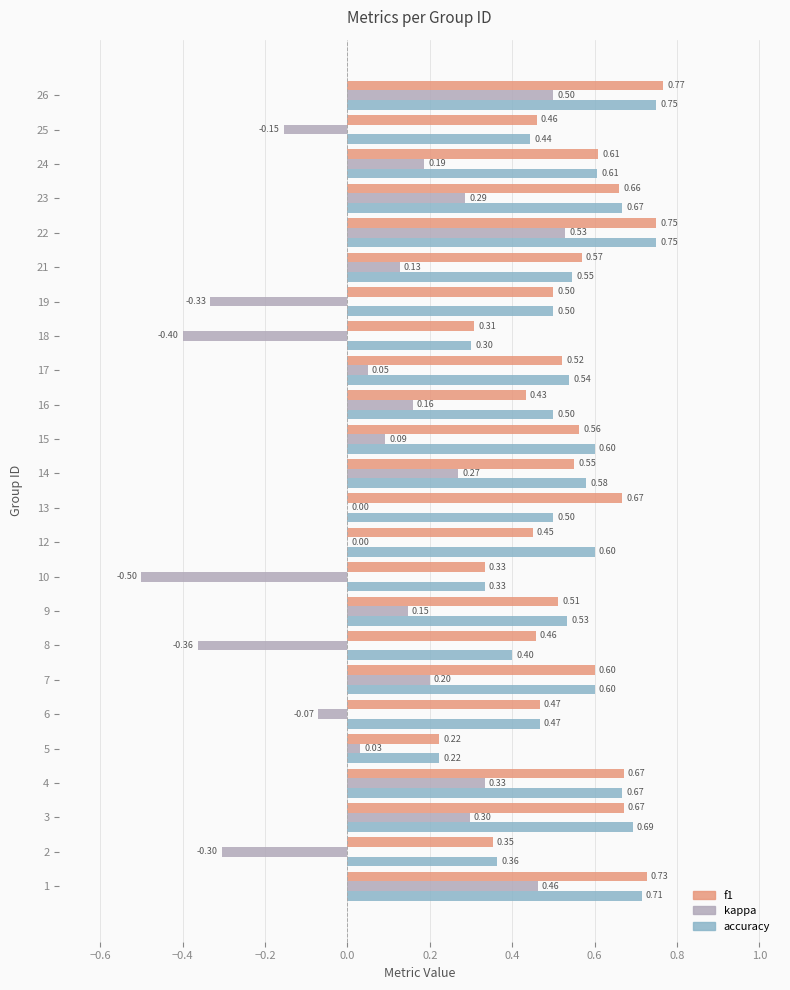

Is the value of accuracy at 18 greater than the value of kappa at 12?

Yes